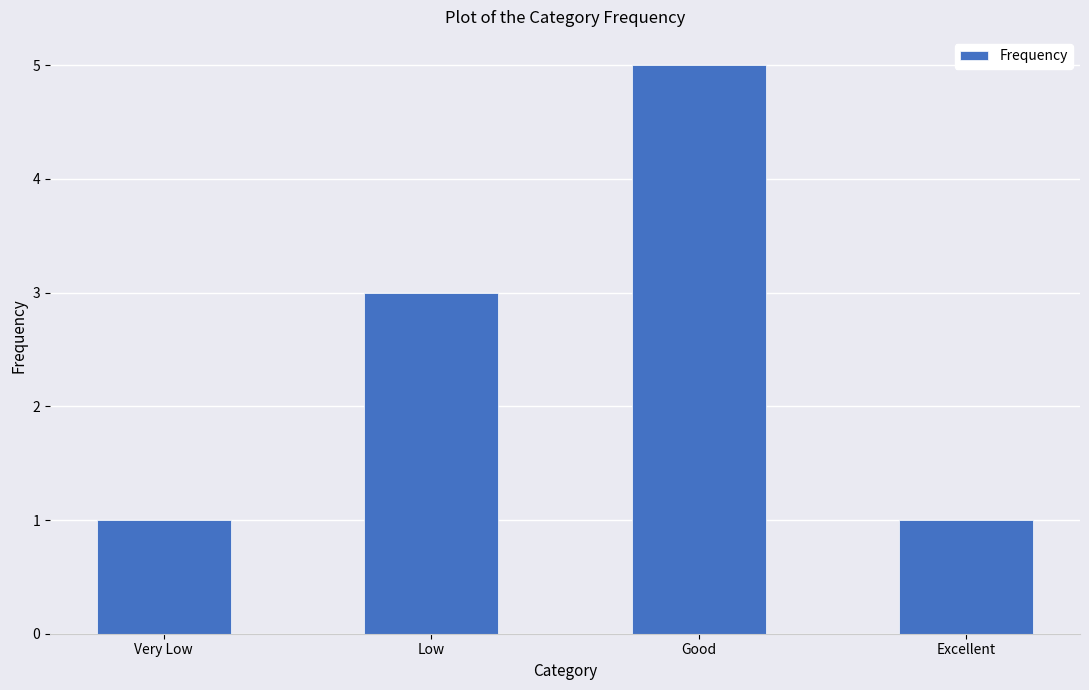

The value at Very Low is 2. True or false?

False